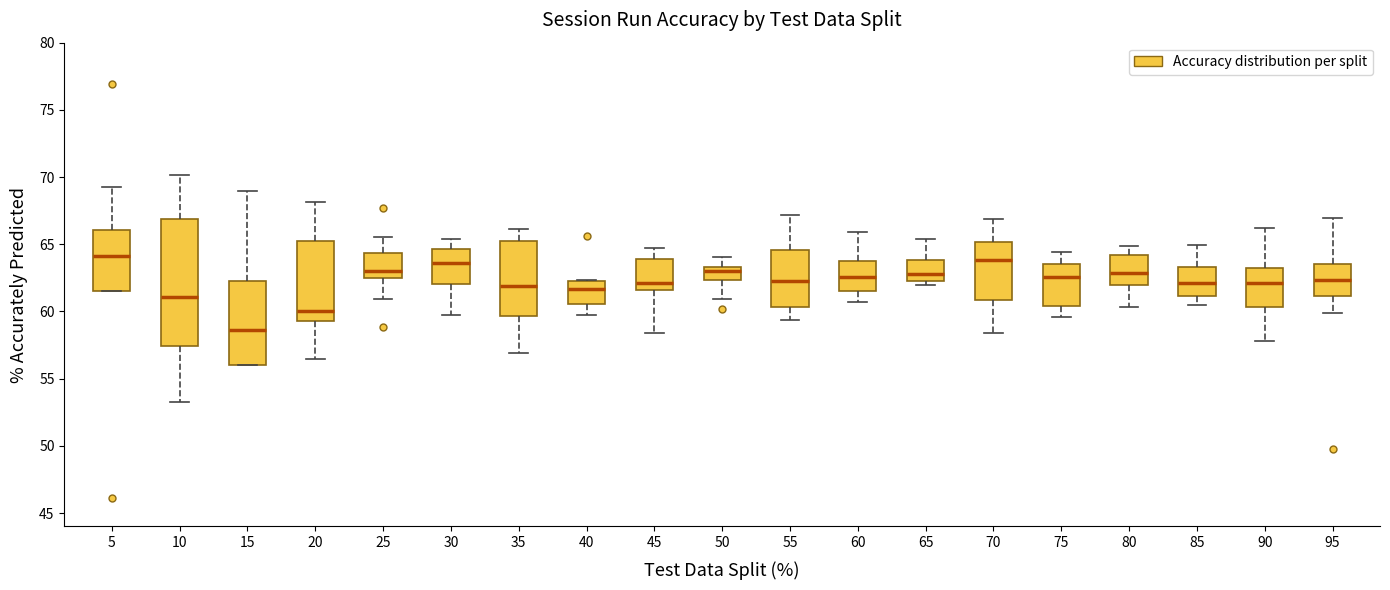

Comparing the boxes themselves (not the whiskers), which one is the tallest?

10